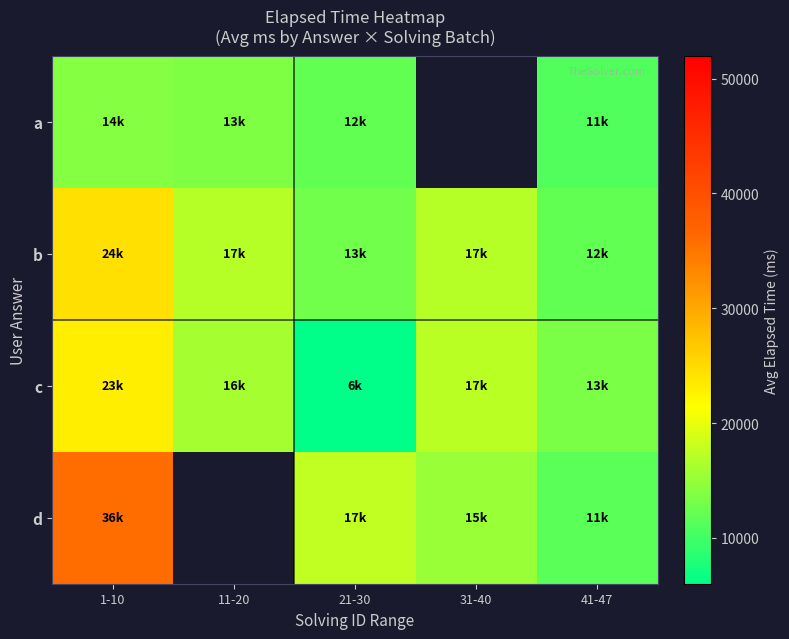

The c series shows 22083.3 at 11-20. True or false?

False